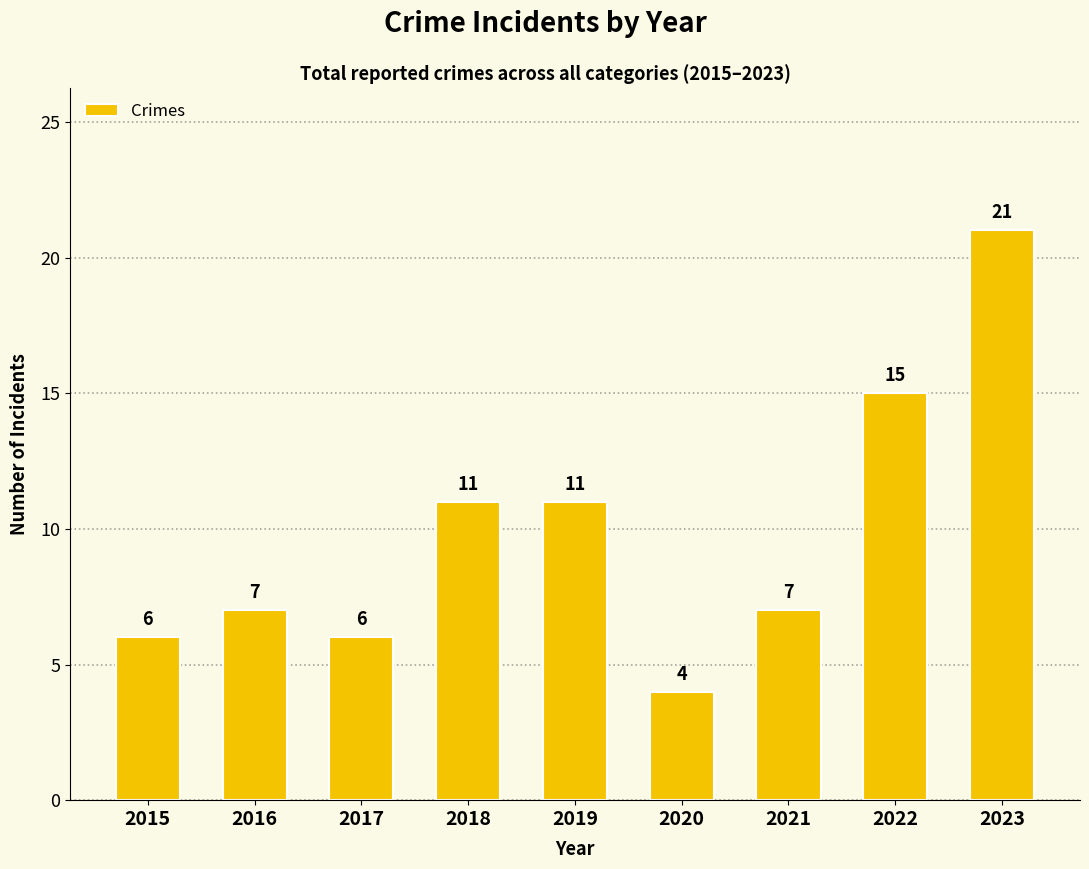

Reading left to right, list all the values displayed in this chart.

2015=6	2016=7	2017=6	2018=11	2019=11	2020=4	2021=7	2022=15	2023=21